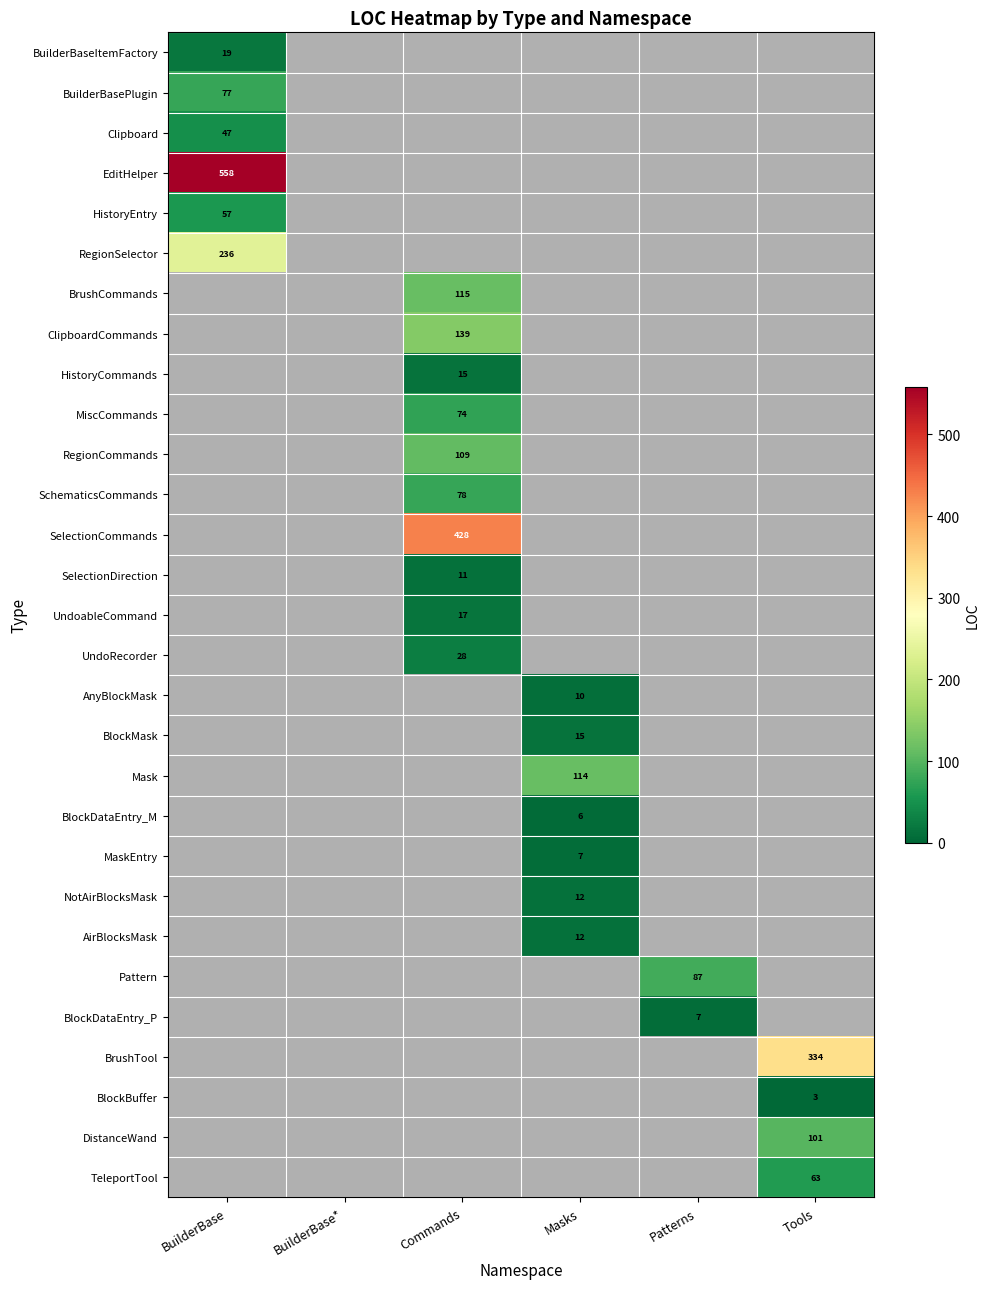

Is it true that RegionCommands equals 61 at Commands?

False